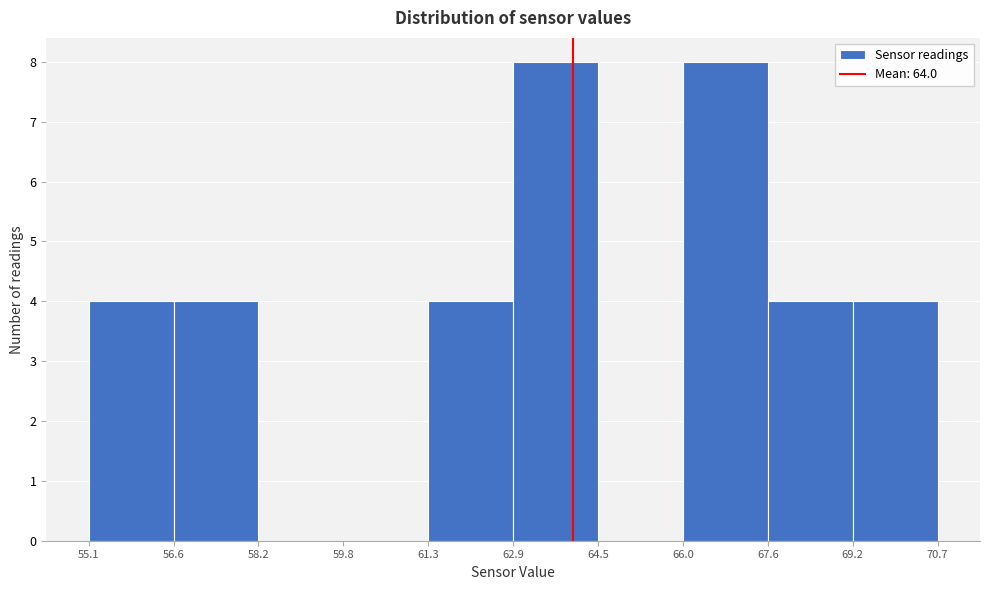

Reading left to right, transcribe this chart: for each bar, give the range it covers on the x-axis and its height. The values are not printed on the chart, so give them approximately, as read against the axis.

55.1 to 56.6: 4
56.6 to 58.2: 4
58.2 to 59.8: 0
59.8 to 61.3: 0
61.3 to 62.9: 4
62.9 to 64.5: 8
64.5 to 66.0: 0
66.0 to 67.6: 8
67.6 to 69.2: 4
69.2 to 70.7: 4